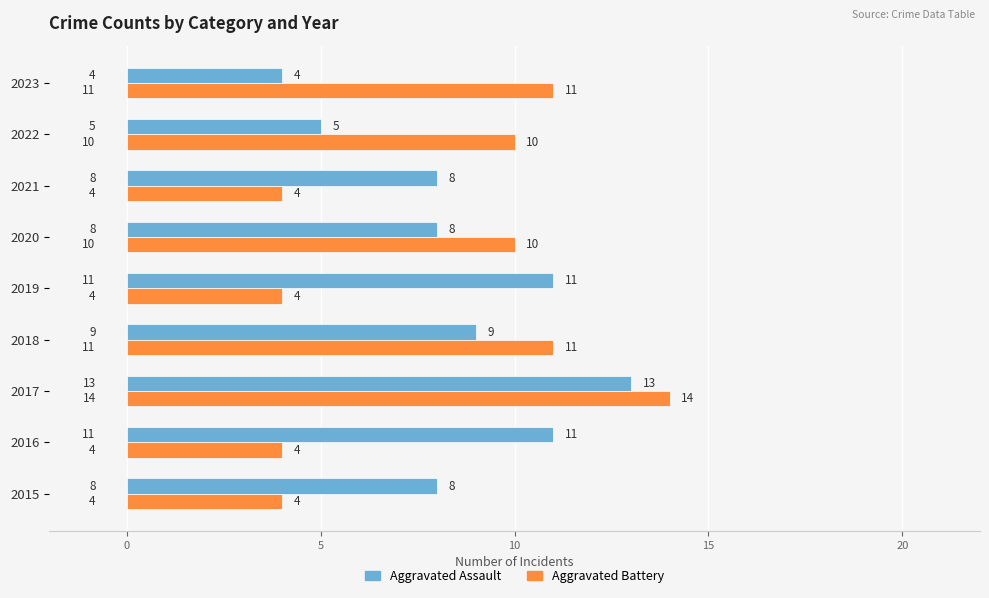

Which series has the largest total across all categories?

Aggravated Assault